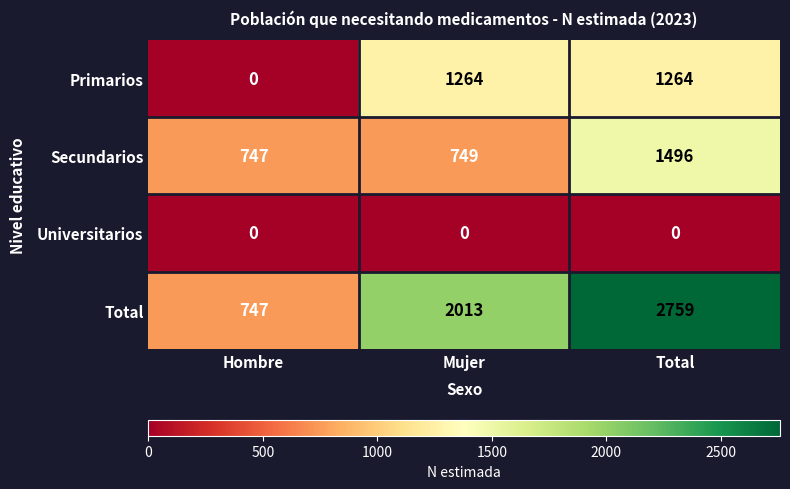

Rank the series at Total from highest to lowest value.

Total, Secundarios, Primarios, Universitarios